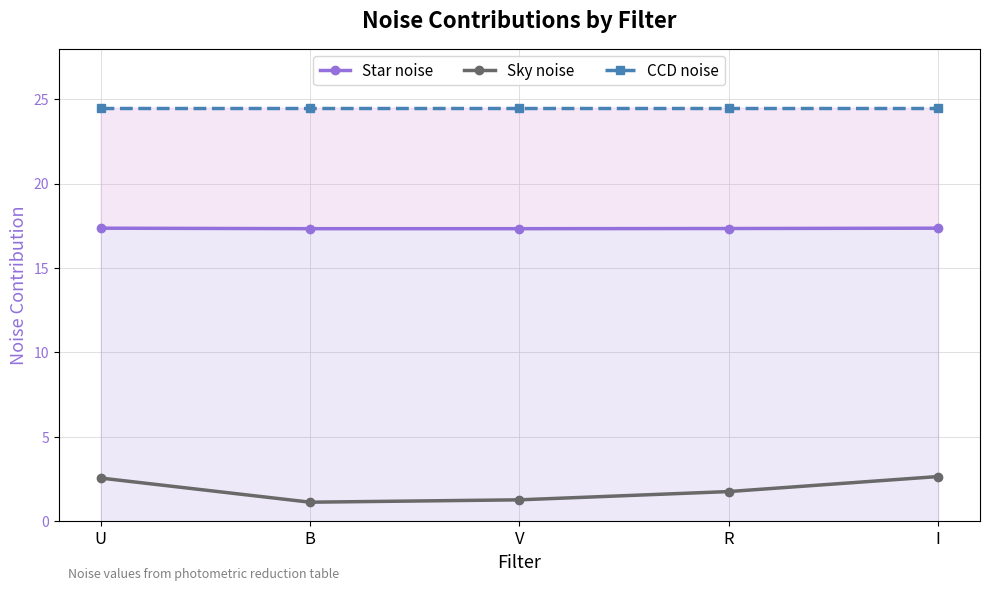

Is the value of CCD noise at R greater than the value of Star noise at B?

Yes